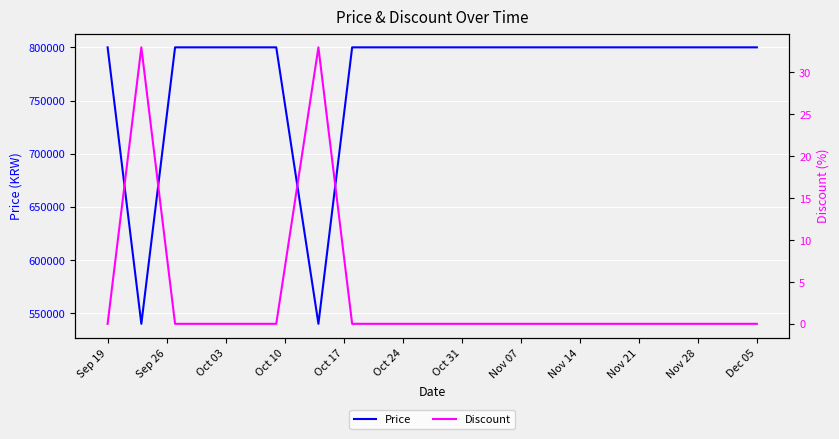

What is the total value across all series at Nov 07?

800000